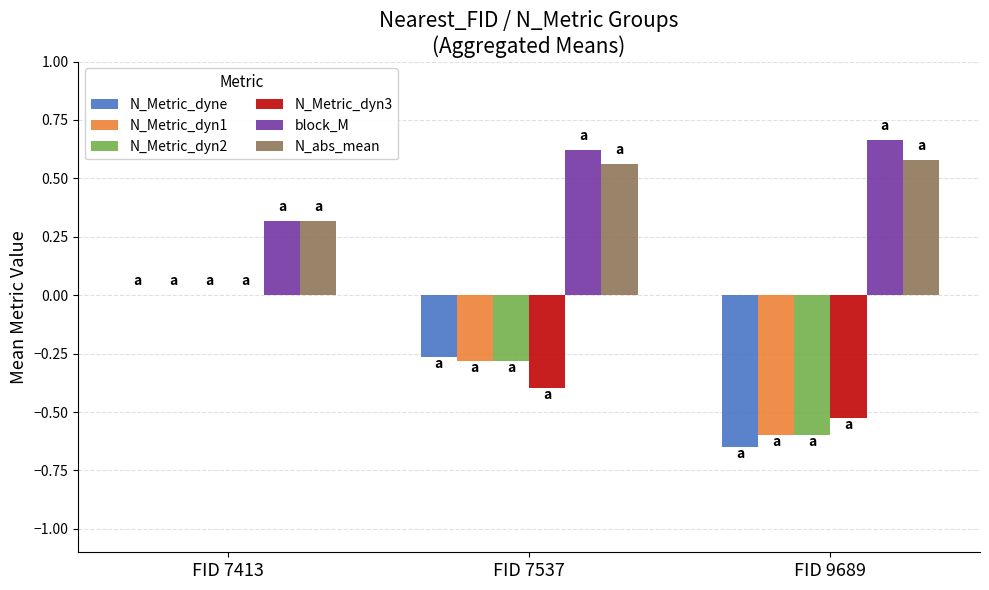

Read the N_Metric_dyn2 value at FID 9689.

-0.6